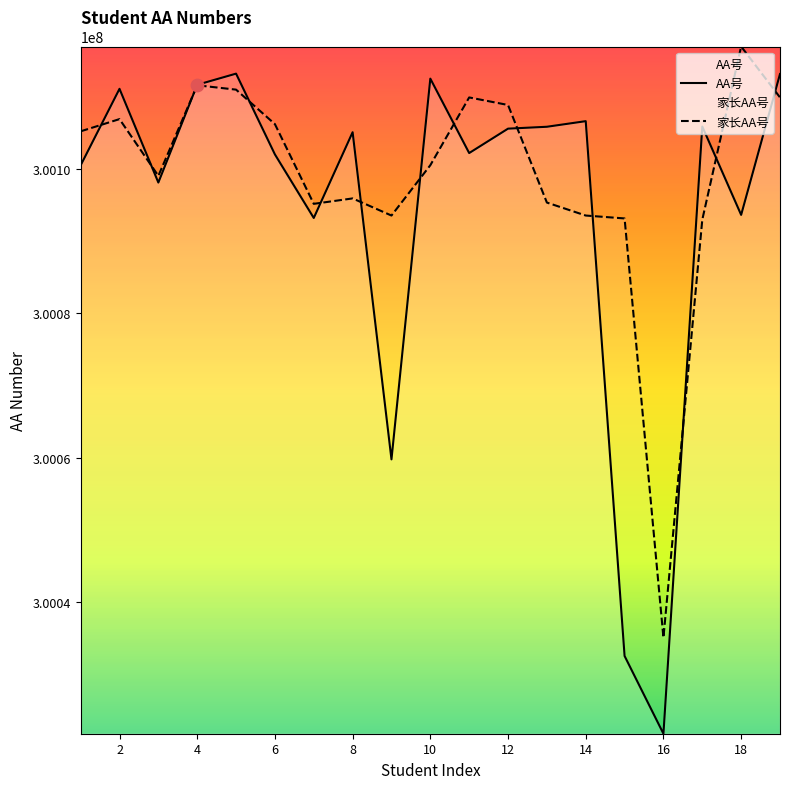

Which series contains the lowest Y value?

AA号